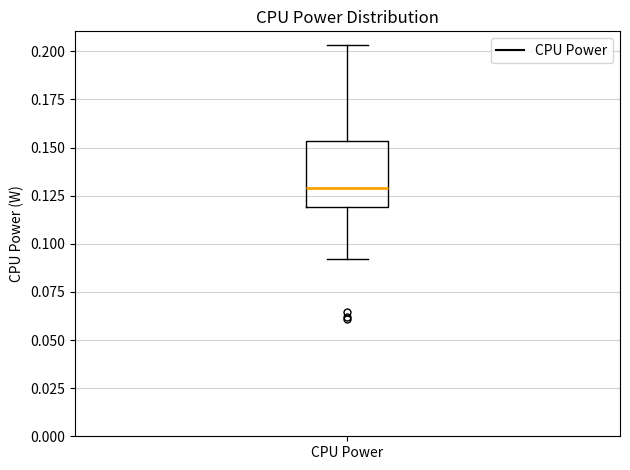

Read this box plot against the y-axis: the position of the median line, the range covered by the box, and the ends of both whiskers. The values are not printed on the chart, so give them approximately, as read against the axis.

median 0.130, box 0.120 to 0.155, whiskers 0.090 to 0.205